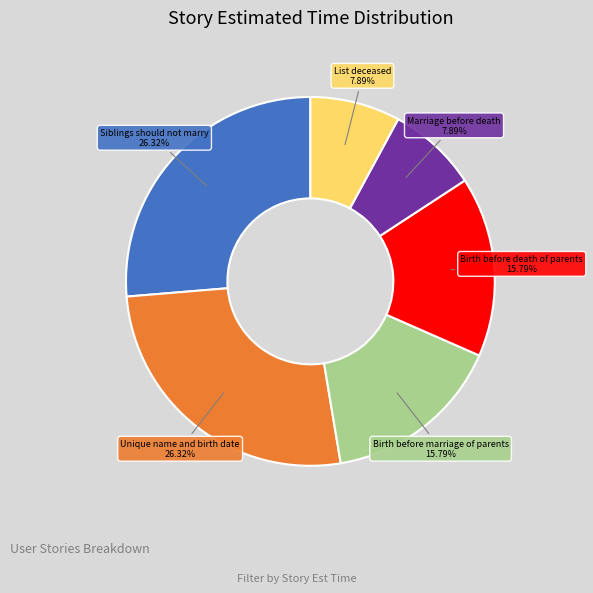

To the nearest percent, what is the difference between the largest and smallest slice percentages?

18%